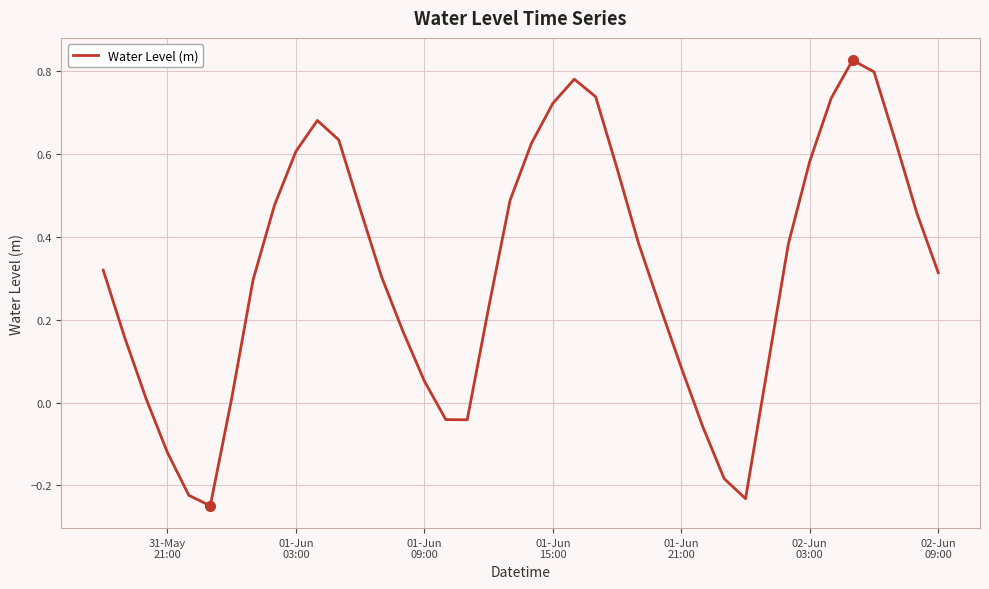

How many series are shown in this chart?

1